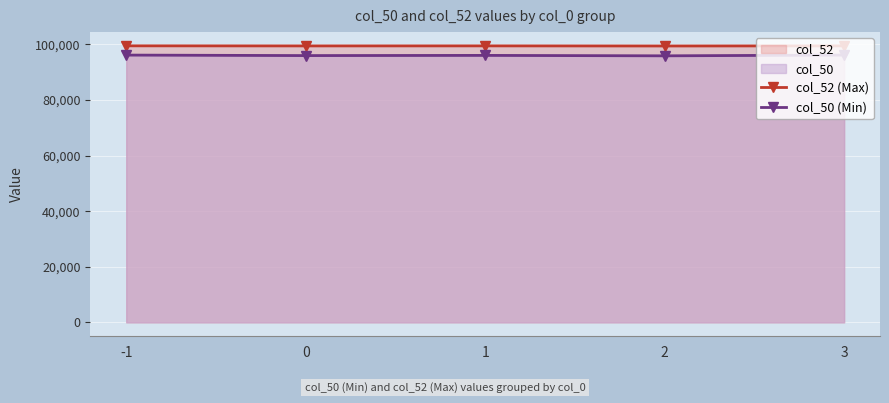

What is the maximum value for col_50 (Min)?

96132.0